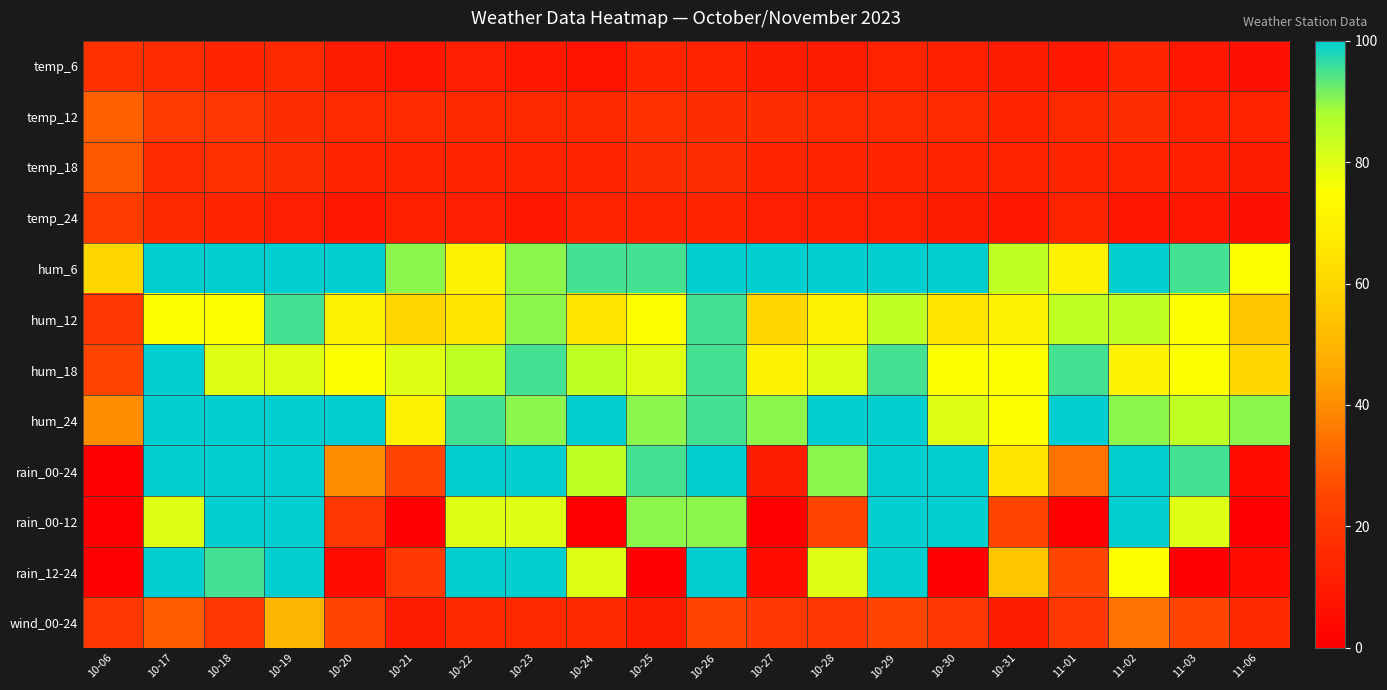

Reading left to right, what are all the values shown in this chart?

temp_6: 10-06=18	10-17=16	10-18=14	10-19=15	10-20=10	10-21=8	10-22=11	10-23=9	10-24=7	10-25=14	10-26=13	10-27=10	10-28=10	10-29=13	10-30=12	10-31=10	11-01=9	11-02=14	11-03=9	11-06=6
temp_12: 10-06=31	10-17=22	10-18=20	10-19=17	10-20=16	10-21=16	10-22=15	10-23=15	10-24=15	10-25=18	10-26=17	10-27=17	10-28=16	10-29=16	10-30=16	10-31=14	11-01=15	11-02=17	11-03=13	11-06=13
temp_18: 10-06=29	10-17=16	10-18=18	10-19=17	10-20=14	10-21=13	10-22=14	10-23=13	10-24=13	10-25=17	10-26=17	10-27=14	10-28=14	10-29=14	10-30=13	10-31=13	11-01=14	11-02=13	11-03=12	11-06=10
temp_24: 10-06=22	10-17=15	10-18=14	10-19=11	10-20=9	10-21=12	10-22=11	10-23=9	10-24=13	10-25=13	10-26=14	10-27=11	10-28=12	10-29=12	10-30=10	10-31=9	11-01=13	11-02=8	11-03=9	11-06=6
hum_6: 10-06=60	10-17=100	10-18=100	10-19=100	10-20=100	10-21=90	10-22=70	10-23=90	10-24=95	10-25=95	10-26=100	10-27=100	10-28=100	10-29=100	10-30=100	10-31=85	11-01=70	11-02=100	11-03=95	11-06=75
hum_12: 10-06=20	10-17=75	10-18=75	10-19=95	10-20=70	10-21=60	10-22=65	10-23=90	10-24=65	10-25=75	10-26=95	10-27=60	10-28=70	10-29=85	10-30=65	10-31=70	11-01=85	11-02=85	11-03=75	11-06=55
hum_18: 10-06=25	10-17=100	10-18=80	10-19=80	10-20=75	10-21=80	10-22=85	10-23=95	10-24=85	10-25=80	10-26=95	10-27=70	10-28=80	10-29=95	10-30=75	10-31=75	11-01=95	11-02=70	11-03=75	11-06=60
hum_24: 10-06=40	10-17=100	10-18=100	10-19=100	10-20=100	10-21=70	10-22=95	10-23=90	10-24=100	10-25=90	10-26=95	10-27=90	10-28=100	10-29=100	10-30=80	10-31=75	11-01=100	11-02=90	11-03=85	11-06=90
rain_00-24: 10-06=0	10-17=100	10-18=100	10-19=100	10-20=40	10-21=25	10-22=100	10-23=100	10-24=85	10-25=95	10-26=100	10-27=10	10-28=90	10-29=100	10-30=100	10-31=65	11-01=35	11-02=100	11-03=95	11-06=5
rain_00-12: 10-06=0	10-17=80	10-18=100	10-19=100	10-20=20	10-21=0	10-22=80	10-23=80	10-24=0	10-25=90	10-26=90	10-27=0	10-28=25	10-29=100	10-30=100	10-31=25	11-01=0	11-02=100	11-03=80	11-06=0
rain_12-24: 10-06=0	10-17=100	10-18=95	10-19=100	10-20=5	10-21=20	10-22=100	10-23=100	10-24=80	10-25=0	10-26=100	10-27=5	10-28=80	10-29=100	10-30=0	10-31=55	11-01=25	11-02=75	11-03=0	11-06=5
wind_00-24: 10-06=20	10-17=30	10-18=20	10-19=50	10-20=25	10-21=10	10-22=15	10-23=15	10-24=15	10-25=10	10-26=25	10-27=20	10-28=20	10-29=25	10-30=20	10-31=10	11-01=20	11-02=35	11-03=25	11-06=15